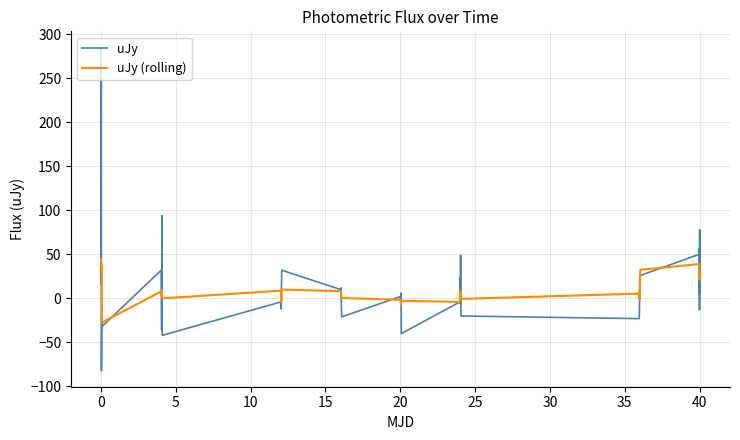

Which series has the widest spread of values?

uJy